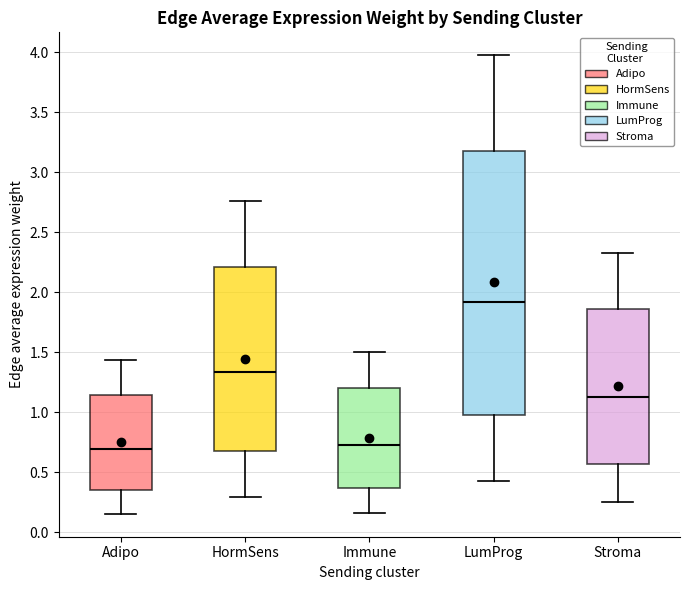

Where does the lower whisker of the box for Adipo end on the y-axis? The values are not printed on the chart, so give them approximately, as read against the axis.

0.15